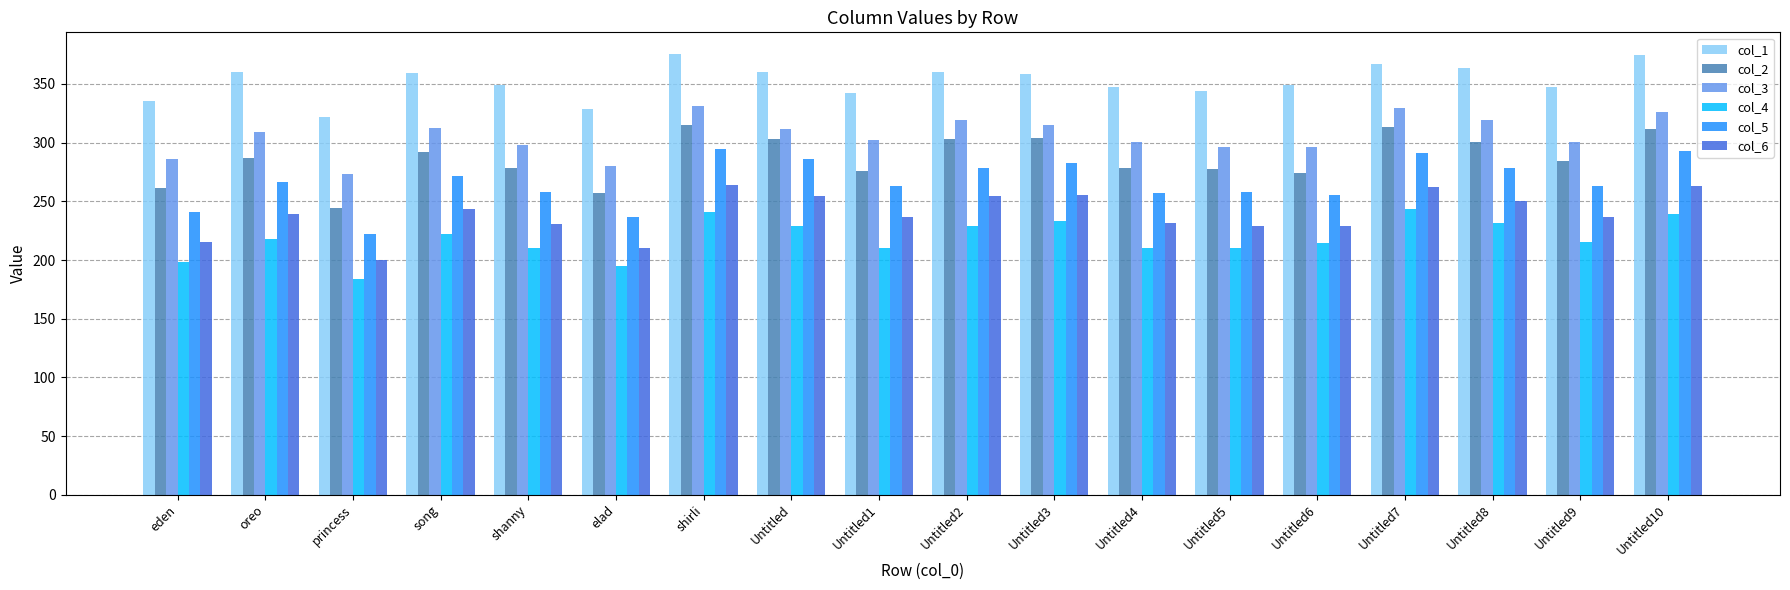

Rank the series at oreo from highest to lowest value.

col_1, col_3, col_2, col_5, col_6, col_4